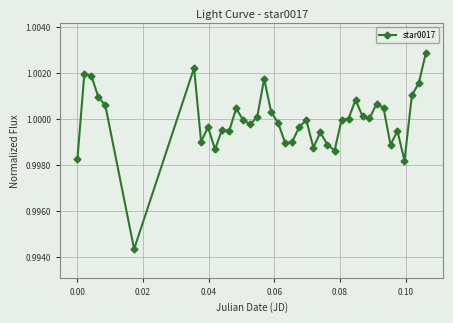

What is the sum of all values?

40.0